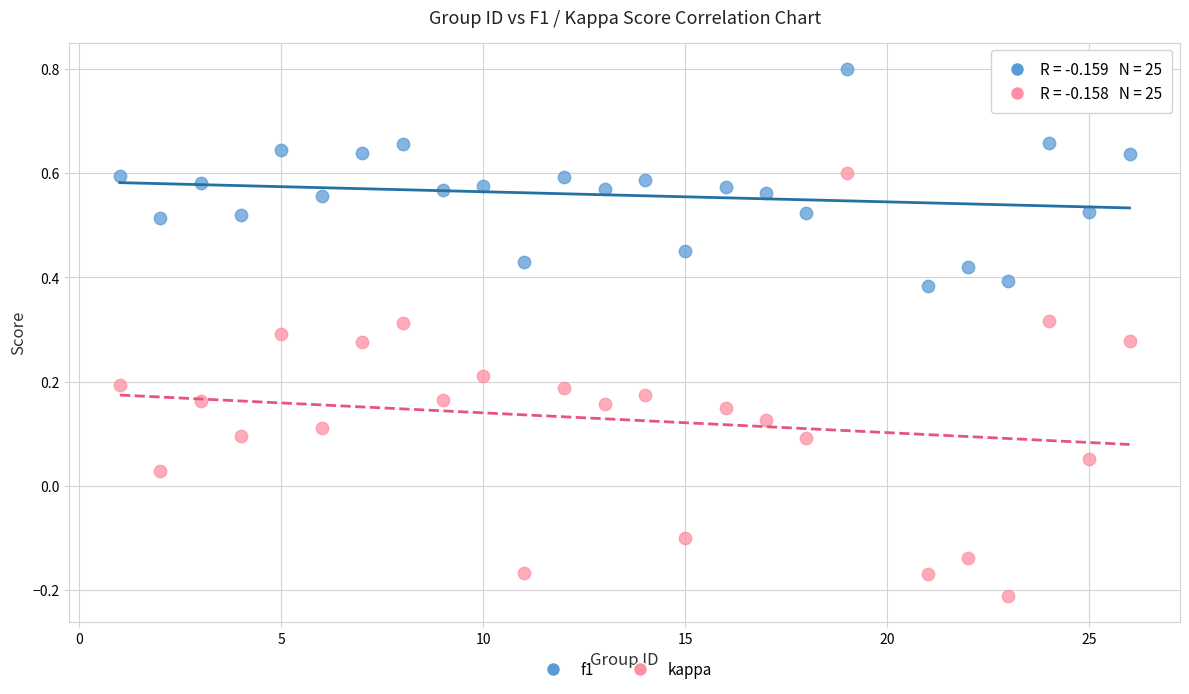

Which series has the largest Y range (max minus min)?

kappa